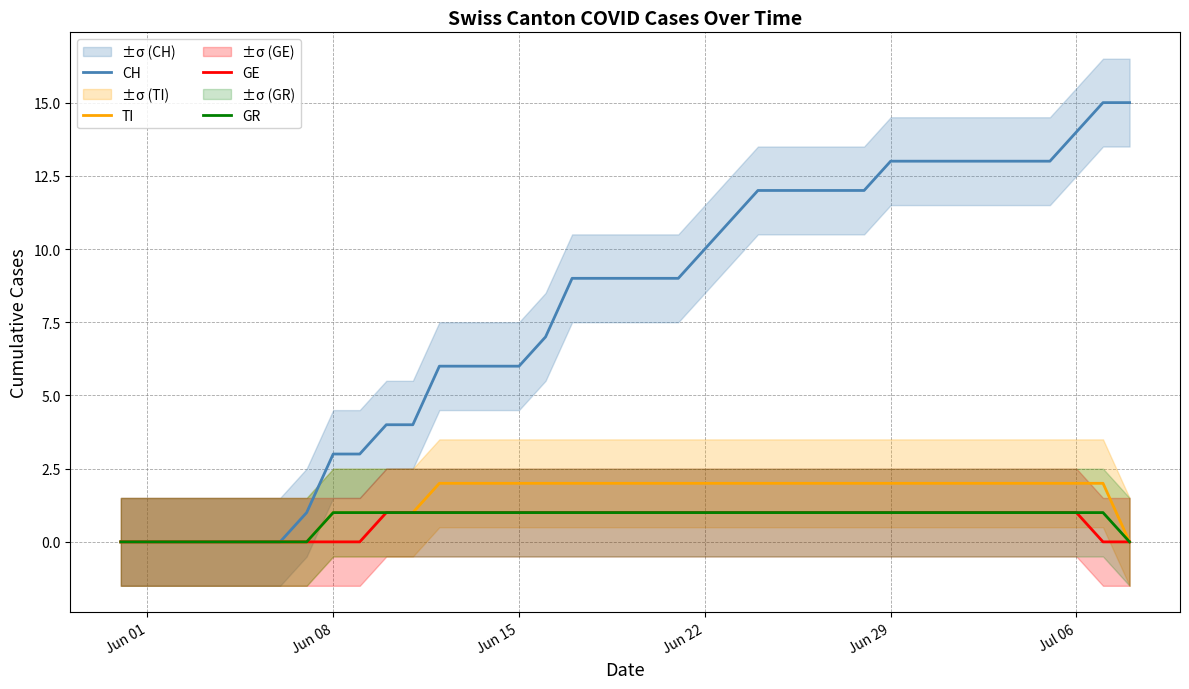

Is it true that TI equals 2 at Jun 22?

True